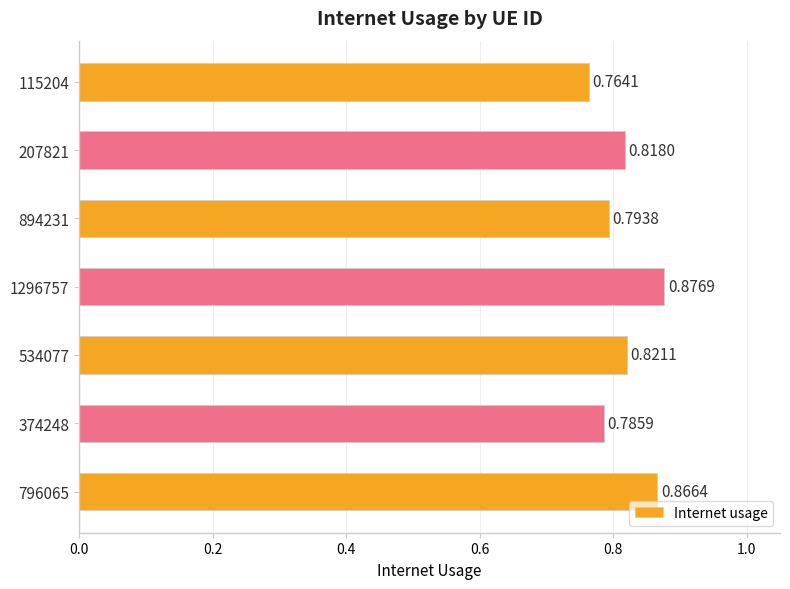

Rank the categories by value from highest to lowest.

1296757, 796065, 534077, 207821, 894231, 374248, 115204